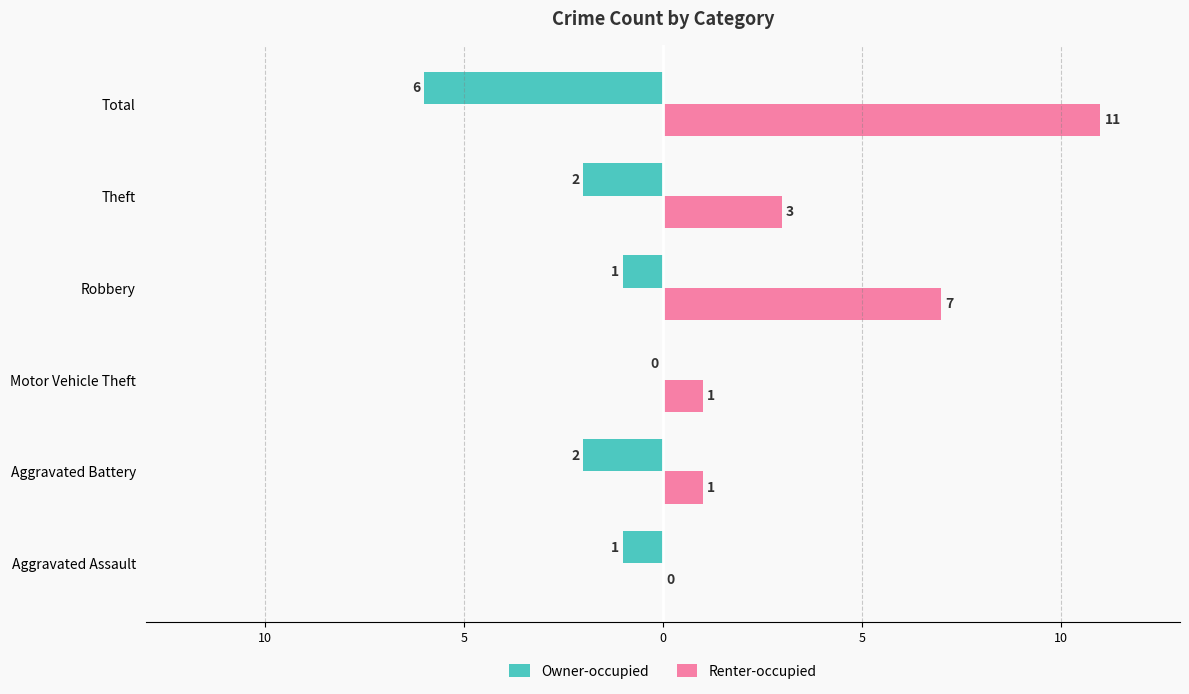

What is the difference between the second highest and second lowest values in the Owner-occupied series?

1